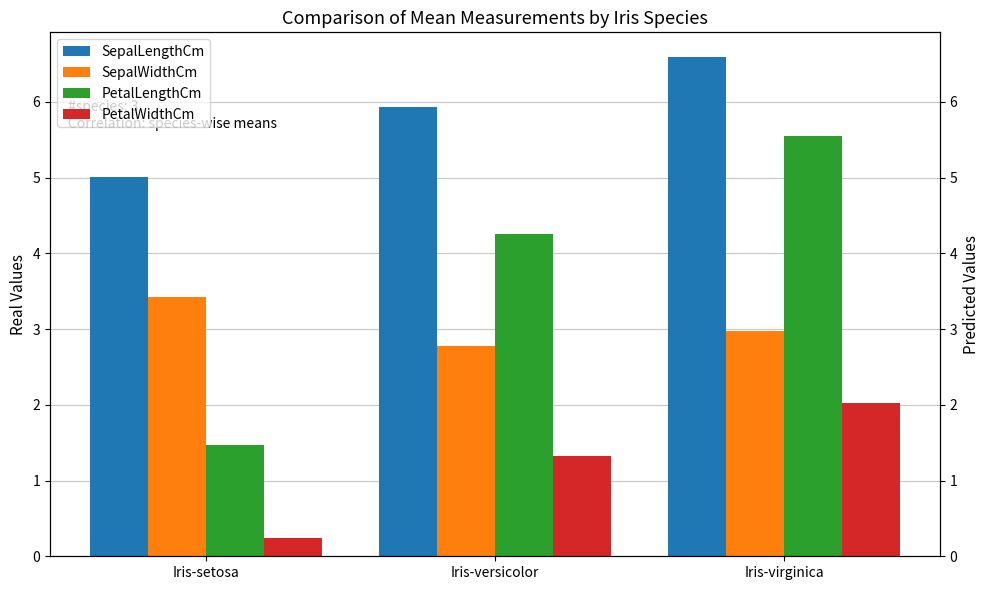

How many data points does each series have?

3